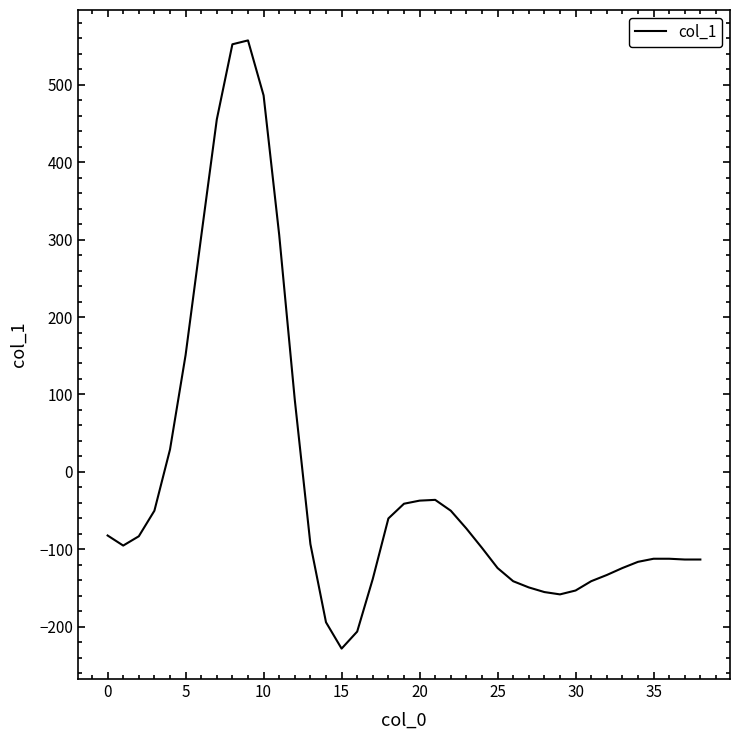

What is the maximum value shown in the chart?

557